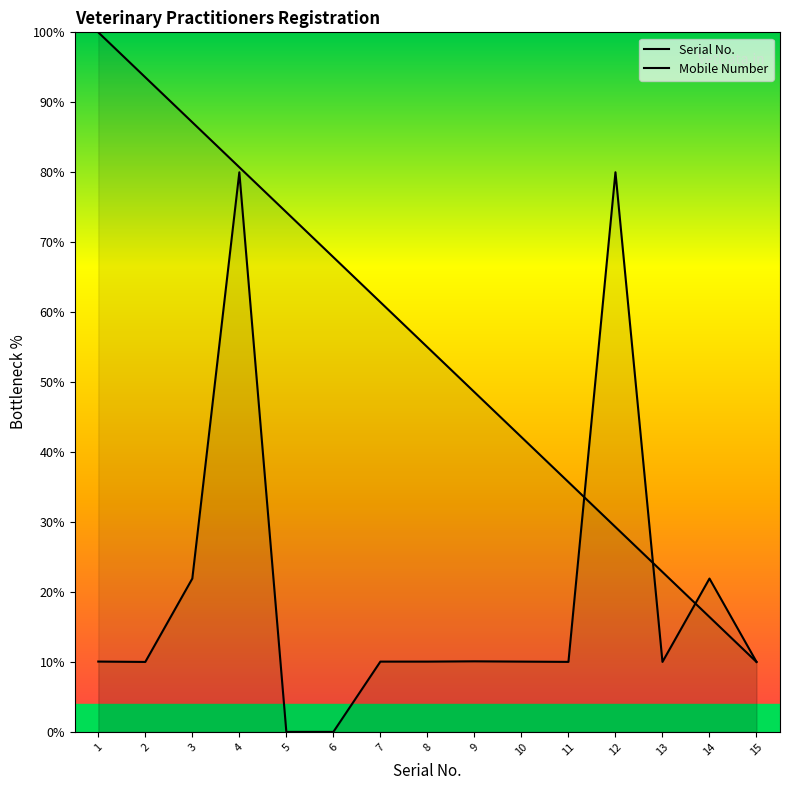

At which label does the data first exceed 55?

1